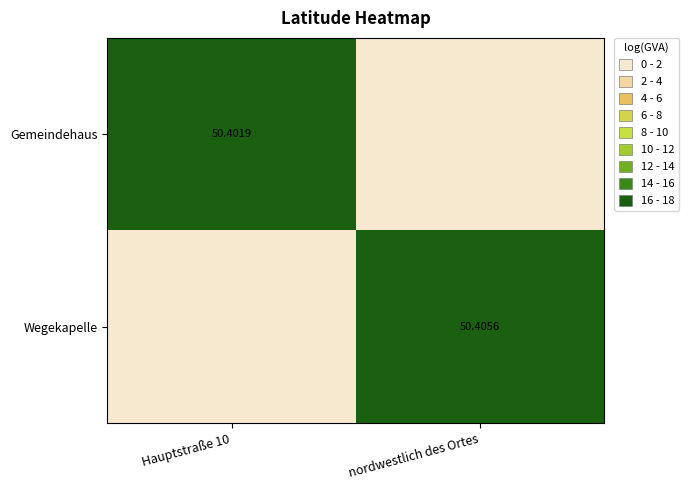

Rank the categories by Wegekapelle value from highest to lowest.

nordwestlich des Ortes, Hauptstraße 10